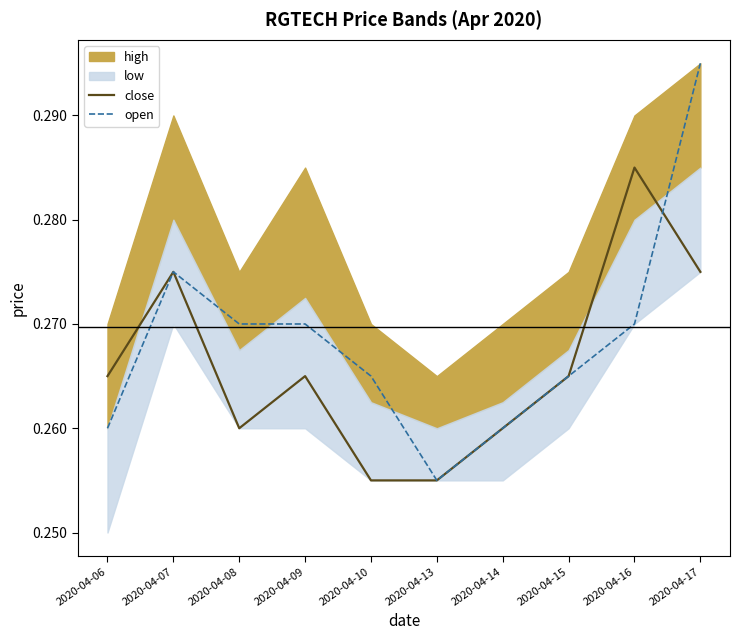

What is the value of the close point at the 4th from the left?

0.3